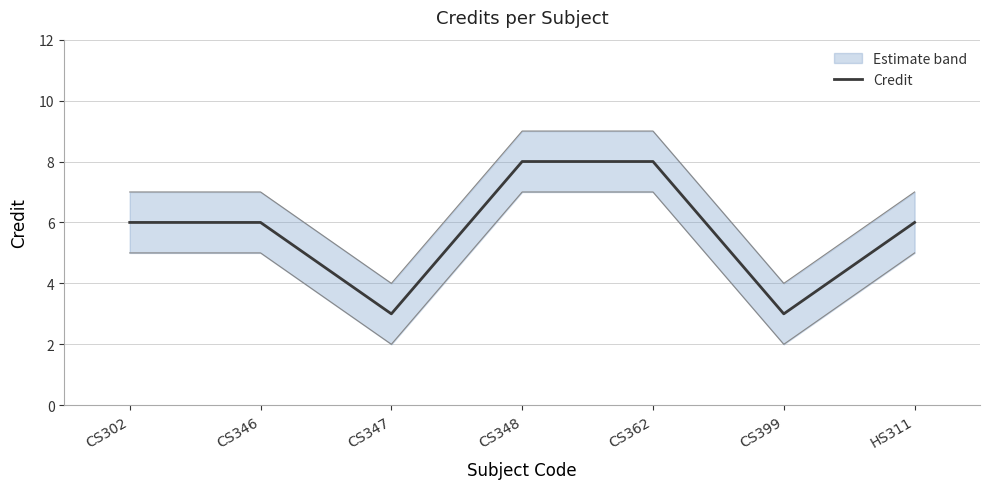

Reading left to right, extract all data points from this chart.

6	6	3	8	8	3	6